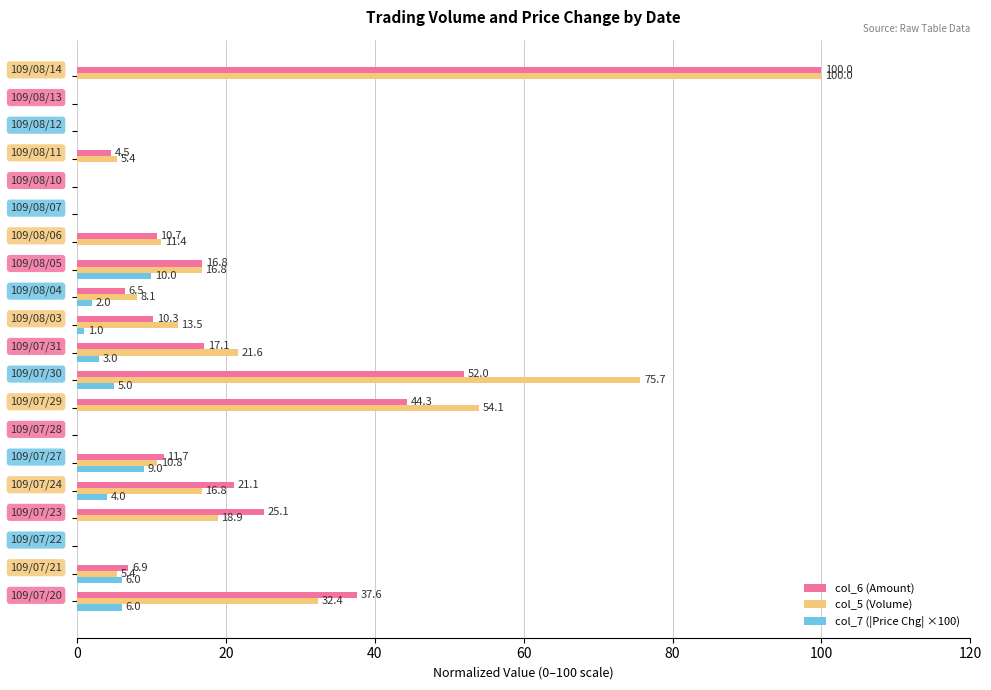

How many col_7 (|Price Chg| ×100) values are between 0 and 5?

16